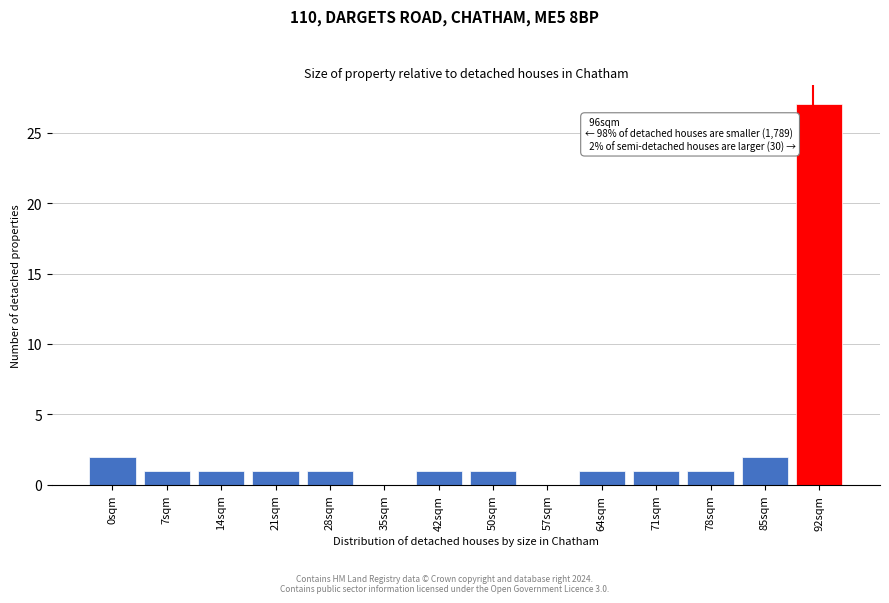

Reading right to left, transcribe all the data shown in this chart.

92sqm=27	85sqm=2	78sqm=1	71sqm=1	64sqm=1	57sqm=0	50sqm=1	42sqm=1	35sqm=0	28sqm=1	21sqm=1	14sqm=1	7sqm=1	0sqm=2